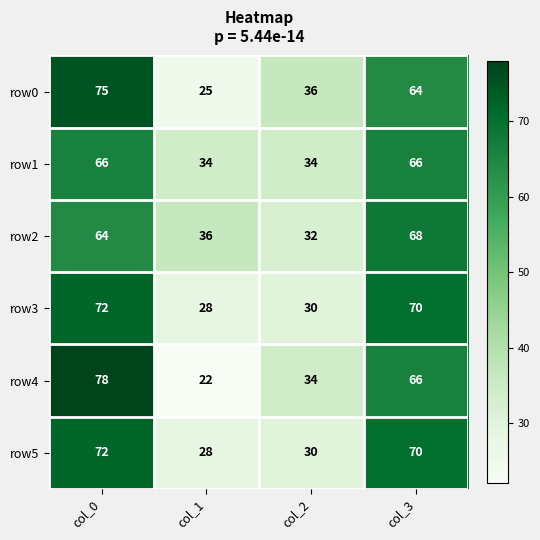

What is the difference between the maximum and second lowest values in the row5 series?

42